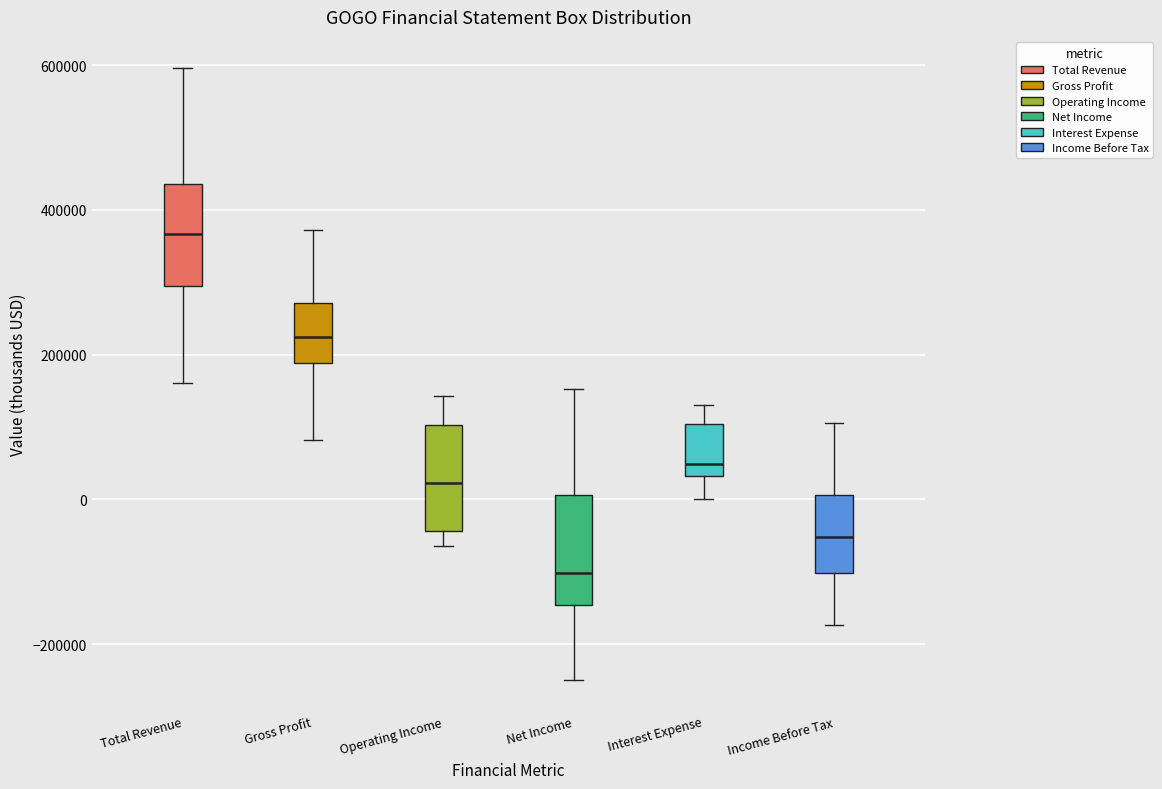

Reading left to right, transcribe this box plot: for each box, give where its median line is, the range the box spans, and where its two whiskers end, as read against the y-axis. The values are not printed on the chart, so give them approximately, as read against the axis.

Total Revenue: median 360000, box 300000 to 440000, whiskers 160000 to 600000
Gross Profit: median 220000, box 180000 to 280000, whiskers 80000 to 380000
Operating Income: median 20000, box -40000 to 100000, whiskers -60000 to 140000
Net Income: median -100000, box -140000 to 0, whiskers -240000 to 160000
Interest Expense: median 40000 (just above the box's lower edge), box 40000 to 100000, whiskers 0 to 140000
Income Before Tax: median -60000, box -100000 to 0, whiskers -180000 to 100000